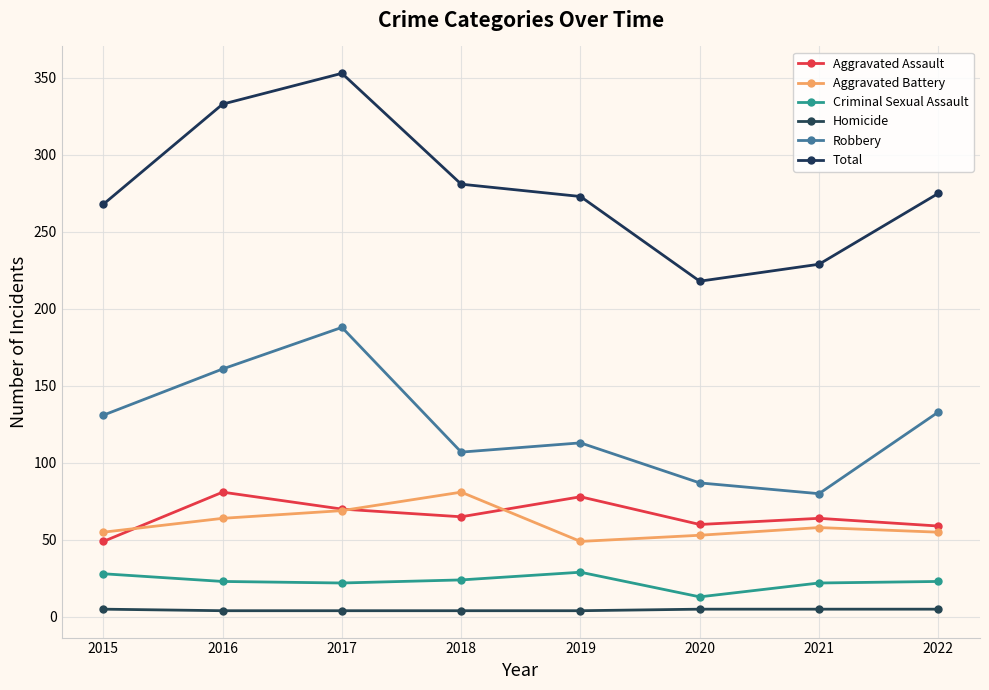

How many lines are shown in the chart?

6